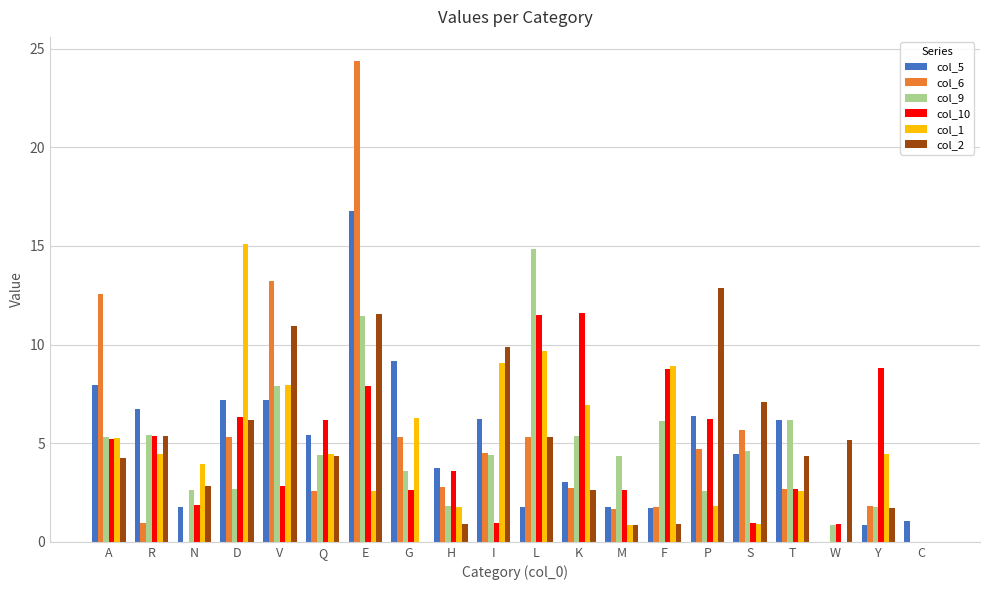

At which category does the chart reach its peak across all series?

E